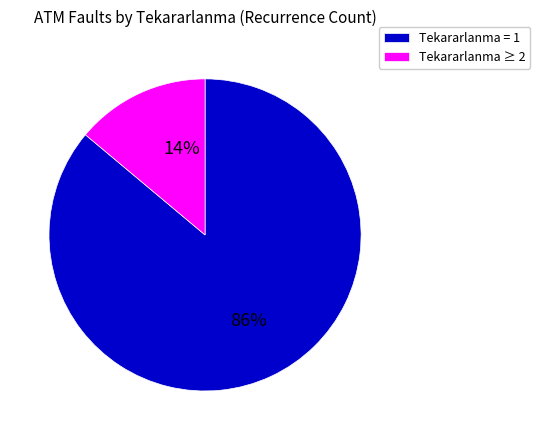

Is it true that Tekararlanma = 1 is 75% of the pie?

False